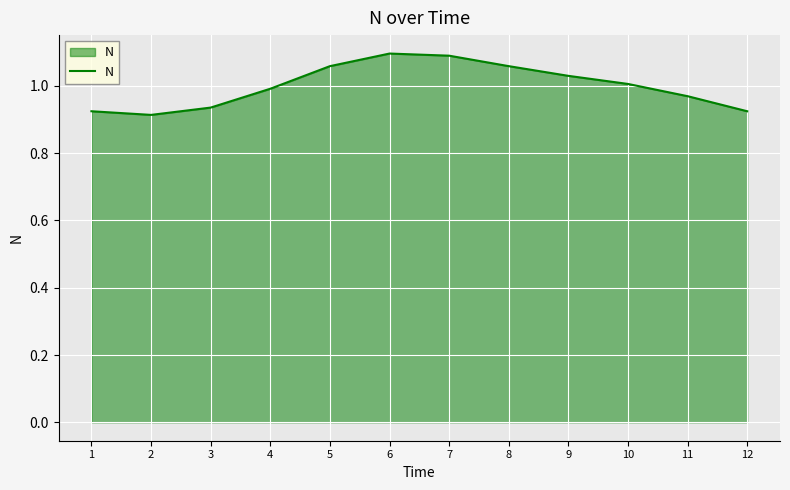

The value at 12 is 1.3. True or false?

False